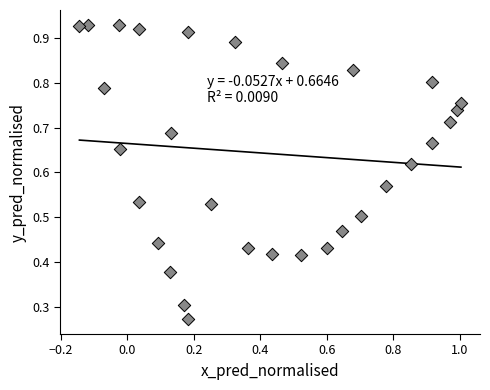

What is the range of X values (max minus min)?

1.1